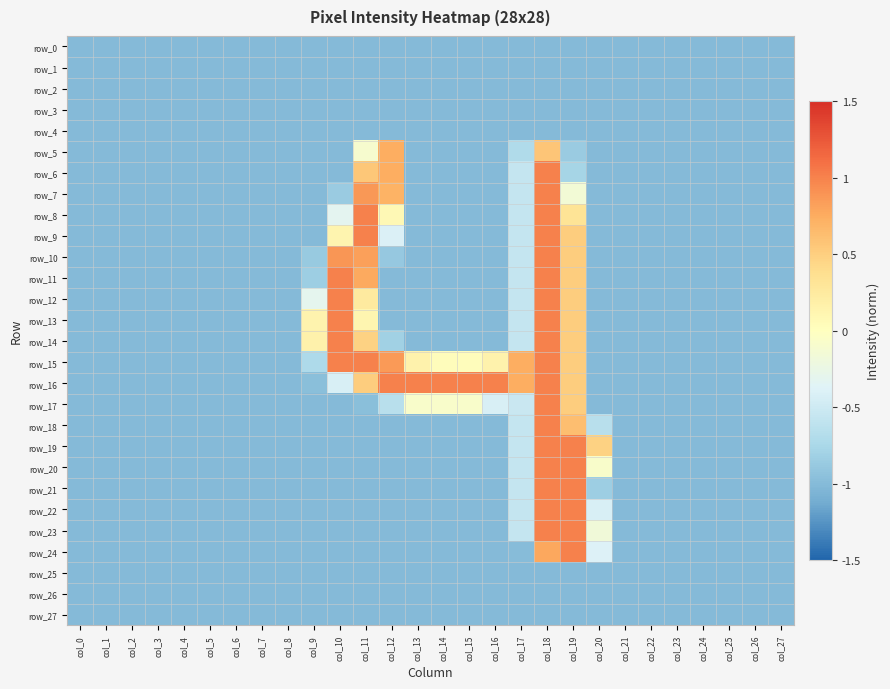

Reading left to right, what are all the values shown in this chart?

row_0: col_0=-1.0	col_1=-1.0	col_2=-1.0	col_3=-1.0	col_4=-1.0	col_5=-1.0	col_6=-1.0	col_7=-1.0	col_8=-1.0	col_9=-1.0	col_10=-1.0	col_11=-1.0	col_12=-1.0	col_13=-1.0	col_14=-1.0	col_15=-1.0	col_16=-1.0	col_17=-1.0	col_18=-1.0	col_19=-1.0	col_20=-1.0	col_21=-1.0	col_22=-1.0	col_23=-1.0	col_24=-1.0	col_25=-1.0	col_26=-1.0	col_27=-1.0
row_1: col_0=-1.0	col_1=-1.0	col_2=-1.0	col_3=-1.0	col_4=-1.0	col_5=-1.0	col_6=-1.0	col_7=-1.0	col_8=-1.0	col_9=-1.0	col_10=-1.0	col_11=-1.0	col_12=-1.0	col_13=-1.0	col_14=-1.0	col_15=-1.0	col_16=-1.0	col_17=-1.0	col_18=-1.0	col_19=-1.0	col_20=-1.0	col_21=-1.0	col_22=-1.0	col_23=-1.0	col_24=-1.0	col_25=-1.0	col_26=-1.0	col_27=-1.0
row_2: col_0=-1.0	col_1=-1.0	col_2=-1.0	col_3=-1.0	col_4=-1.0	col_5=-1.0	col_6=-1.0	col_7=-1.0	col_8=-1.0	col_9=-1.0	col_10=-1.0	col_11=-1.0	col_12=-1.0	col_13=-1.0	col_14=-1.0	col_15=-1.0	col_16=-1.0	col_17=-1.0	col_18=-1.0	col_19=-1.0	col_20=-1.0	col_21=-1.0	col_22=-1.0	col_23=-1.0	col_24=-1.0	col_25=-1.0	col_26=-1.0	col_27=-1.0
row_3: col_0=-1.0	col_1=-1.0	col_2=-1.0	col_3=-1.0	col_4=-1.0	col_5=-1.0	col_6=-1.0	col_7=-1.0	col_8=-1.0	col_9=-1.0	col_10=-1.0	col_11=-1.0	col_12=-1.0	col_13=-1.0	col_14=-1.0	col_15=-1.0	col_16=-1.0	col_17=-1.0	col_18=-1.0	col_19=-1.0	col_20=-1.0	col_21=-1.0	col_22=-1.0	col_23=-1.0	col_24=-1.0	col_25=-1.0	col_26=-1.0	col_27=-1.0
row_4: col_0=-1.0	col_1=-1.0	col_2=-1.0	col_3=-1.0	col_4=-1.0	col_5=-1.0	col_6=-1.0	col_7=-1.0	col_8=-1.0	col_9=-1.0	col_10=-1.0	col_11=-1.0	col_12=-1.0	col_13=-1.0	col_14=-1.0	col_15=-1.0	col_16=-1.0	col_17=-1.0	col_18=-1.0	col_19=-1.0	col_20=-1.0	col_21=-1.0	col_22=-1.0	col_23=-1.0	col_24=-1.0	col_25=-1.0	col_26=-1.0	col_27=-1.0
row_5: col_0=-1.0	col_1=-1.0	col_2=-1.0	col_3=-1.0	col_4=-1.0	col_5=-1.0	col_6=-1.0	col_7=-1.0	col_8=-1.0	col_9=-1.0	col_10=-1.0	col_11=-0.1	col_12=0.7	col_13=-1.0	col_14=-1.0	col_15=-1.0	col_16=-1.0	col_17=-0.7	col_18=0.6	col_19=-0.9	col_20=-1.0	col_21=-1.0	col_22=-1.0	col_23=-1.0	col_24=-1.0	col_25=-1.0	col_26=-1.0	col_27=-1.0
row_6: col_0=-1.0	col_1=-1.0	col_2=-1.0	col_3=-1.0	col_4=-1.0	col_5=-1.0	col_6=-1.0	col_7=-1.0	col_8=-1.0	col_9=-1.0	col_10=-1.0	col_11=0.6	col_12=0.7	col_13=-1.0	col_14=-1.0	col_15=-1.0	col_16=-1.0	col_17=-0.6	col_18=1.0	col_19=-0.8	col_20=-1.0	col_21=-1.0	col_22=-1.0	col_23=-1.0	col_24=-1.0	col_25=-1.0	col_26=-1.0	col_27=-1.0
row_7: col_0=-1.0	col_1=-1.0	col_2=-1.0	col_3=-1.0	col_4=-1.0	col_5=-1.0	col_6=-1.0	col_7=-1.0	col_8=-1.0	col_9=-1.0	col_10=-0.9	col_11=0.9	col_12=0.7	col_13=-1.0	col_14=-1.0	col_15=-1.0	col_16=-1.0	col_17=-0.6	col_18=1.0	col_19=-0.1	col_20=-1.0	col_21=-1.0	col_22=-1.0	col_23=-1.0	col_24=-1.0	col_25=-1.0	col_26=-1.0	col_27=-1.0
row_8: col_0=-1.0	col_1=-1.0	col_2=-1.0	col_3=-1.0	col_4=-1.0	col_5=-1.0	col_6=-1.0	col_7=-1.0	col_8=-1.0	col_9=-1.0	col_10=-0.3	col_11=1.0	col_12=0.1	col_13=-1.0	col_14=-1.0	col_15=-1.0	col_16=-1.0	col_17=-0.6	col_18=1.0	col_19=0.3	col_20=-1.0	col_21=-1.0	col_22=-1.0	col_23=-1.0	col_24=-1.0	col_25=-1.0	col_26=-1.0	col_27=-1.0
row_9: col_0=-1.0	col_1=-1.0	col_2=-1.0	col_3=-1.0	col_4=-1.0	col_5=-1.0	col_6=-1.0	col_7=-1.0	col_8=-1.0	col_9=-1.0	col_10=0.1	col_11=1.0	col_12=-0.4	col_13=-1.0	col_14=-1.0	col_15=-1.0	col_16=-1.0	col_17=-0.6	col_18=1.0	col_19=0.5	col_20=-1.0	col_21=-1.0	col_22=-1.0	col_23=-1.0	col_24=-1.0	col_25=-1.0	col_26=-1.0	col_27=-1.0
row_10: col_0=-1.0	col_1=-1.0	col_2=-1.0	col_3=-1.0	col_4=-1.0	col_5=-1.0	col_6=-1.0	col_7=-1.0	col_8=-1.0	col_9=-0.9	col_10=0.9	col_11=0.8	col_12=-0.9	col_13=-1.0	col_14=-1.0	col_15=-1.0	col_16=-1.0	col_17=-0.6	col_18=1.0	col_19=0.5	col_20=-1.0	col_21=-1.0	col_22=-1.0	col_23=-1.0	col_24=-1.0	col_25=-1.0	col_26=-1.0	col_27=-1.0
row_11: col_0=-1.0	col_1=-1.0	col_2=-1.0	col_3=-1.0	col_4=-1.0	col_5=-1.0	col_6=-1.0	col_7=-1.0	col_8=-1.0	col_9=-0.8	col_10=1.0	col_11=0.8	col_12=-1.0	col_13=-1.0	col_14=-1.0	col_15=-1.0	col_16=-1.0	col_17=-0.6	col_18=1.0	col_19=0.5	col_20=-1.0	col_21=-1.0	col_22=-1.0	col_23=-1.0	col_24=-1.0	col_25=-1.0	col_26=-1.0	col_27=-1.0
row_12: col_0=-1.0	col_1=-1.0	col_2=-1.0	col_3=-1.0	col_4=-1.0	col_5=-1.0	col_6=-1.0	col_7=-1.0	col_8=-1.0	col_9=-0.3	col_10=1.0	col_11=0.3	col_12=-1.0	col_13=-1.0	col_14=-1.0	col_15=-1.0	col_16=-1.0	col_17=-0.6	col_18=1.0	col_19=0.5	col_20=-1.0	col_21=-1.0	col_22=-1.0	col_23=-1.0	col_24=-1.0	col_25=-1.0	col_26=-1.0	col_27=-1.0
row_13: col_0=-1.0	col_1=-1.0	col_2=-1.0	col_3=-1.0	col_4=-1.0	col_5=-1.0	col_6=-1.0	col_7=-1.0	col_8=-1.0	col_9=0.1	col_10=1.0	col_11=0.1	col_12=-1.0	col_13=-1.0	col_14=-1.0	col_15=-1.0	col_16=-1.0	col_17=-0.6	col_18=1.0	col_19=0.5	col_20=-1.0	col_21=-1.0	col_22=-1.0	col_23=-1.0	col_24=-1.0	col_25=-1.0	col_26=-1.0	col_27=-1.0
row_14: col_0=-1.0	col_1=-1.0	col_2=-1.0	col_3=-1.0	col_4=-1.0	col_5=-1.0	col_6=-1.0	col_7=-1.0	col_8=-1.0	col_9=0.2	col_10=1.0	col_11=0.5	col_12=-0.8	col_13=-1.0	col_14=-1.0	col_15=-1.0	col_16=-1.0	col_17=-0.6	col_18=1.0	col_19=0.5	col_20=-1.0	col_21=-1.0	col_22=-1.0	col_23=-1.0	col_24=-1.0	col_25=-1.0	col_26=-1.0	col_27=-1.0
row_15: col_0=-1.0	col_1=-1.0	col_2=-1.0	col_3=-1.0	col_4=-1.0	col_5=-1.0	col_6=-1.0	col_7=-1.0	col_8=-1.0	col_9=-0.7	col_10=1.0	col_11=1.0	col_12=0.9	col_13=0.1	col_14=0.0	col_15=0.0	col_16=0.1	col_17=0.7	col_18=1.0	col_19=0.5	col_20=-1.0	col_21=-1.0	col_22=-1.0	col_23=-1.0	col_24=-1.0	col_25=-1.0	col_26=-1.0	col_27=-1.0
row_16: col_0=-1.0	col_1=-1.0	col_2=-1.0	col_3=-1.0	col_4=-1.0	col_5=-1.0	col_6=-1.0	col_7=-1.0	col_8=-1.0	col_9=-1.0	col_10=-0.4	col_11=0.5	col_12=1.0	col_13=1.0	col_14=1.0	col_15=1.0	col_16=1.0	col_17=0.7	col_18=1.0	col_19=0.5	col_20=-1.0	col_21=-1.0	col_22=-1.0	col_23=-1.0	col_24=-1.0	col_25=-1.0	col_26=-1.0	col_27=-1.0
row_17: col_0=-1.0	col_1=-1.0	col_2=-1.0	col_3=-1.0	col_4=-1.0	col_5=-1.0	col_6=-1.0	col_7=-1.0	col_8=-1.0	col_9=-1.0	col_10=-1.0	col_11=-1.0	col_12=-0.7	col_13=-0.1	col_14=-0.1	col_15=-0.1	col_16=-0.4	col_17=-0.5	col_18=1.0	col_19=0.5	col_20=-1.0	col_21=-1.0	col_22=-1.0	col_23=-1.0	col_24=-1.0	col_25=-1.0	col_26=-1.0	col_27=-1.0
row_18: col_0=-1.0	col_1=-1.0	col_2=-1.0	col_3=-1.0	col_4=-1.0	col_5=-1.0	col_6=-1.0	col_7=-1.0	col_8=-1.0	col_9=-1.0	col_10=-1.0	col_11=-1.0	col_12=-1.0	col_13=-1.0	col_14=-1.0	col_15=-1.0	col_16=-1.0	col_17=-0.6	col_18=1.0	col_19=0.6	col_20=-0.7	col_21=-1.0	col_22=-1.0	col_23=-1.0	col_24=-1.0	col_25=-1.0	col_26=-1.0	col_27=-1.0
row_19: col_0=-1.0	col_1=-1.0	col_2=-1.0	col_3=-1.0	col_4=-1.0	col_5=-1.0	col_6=-1.0	col_7=-1.0	col_8=-1.0	col_9=-1.0	col_10=-1.0	col_11=-1.0	col_12=-1.0	col_13=-1.0	col_14=-1.0	col_15=-1.0	col_16=-1.0	col_17=-0.6	col_18=1.0	col_19=1.0	col_20=0.5	col_21=-1.0	col_22=-1.0	col_23=-1.0	col_24=-1.0	col_25=-1.0	col_26=-1.0	col_27=-1.0
row_20: col_0=-1.0	col_1=-1.0	col_2=-1.0	col_3=-1.0	col_4=-1.0	col_5=-1.0	col_6=-1.0	col_7=-1.0	col_8=-1.0	col_9=-1.0	col_10=-1.0	col_11=-1.0	col_12=-1.0	col_13=-1.0	col_14=-1.0	col_15=-1.0	col_16=-1.0	col_17=-0.6	col_18=1.0	col_19=1.0	col_20=-0.1	col_21=-1.0	col_22=-1.0	col_23=-1.0	col_24=-1.0	col_25=-1.0	col_26=-1.0	col_27=-1.0
row_21: col_0=-1.0	col_1=-1.0	col_2=-1.0	col_3=-1.0	col_4=-1.0	col_5=-1.0	col_6=-1.0	col_7=-1.0	col_8=-1.0	col_9=-1.0	col_10=-1.0	col_11=-1.0	col_12=-1.0	col_13=-1.0	col_14=-1.0	col_15=-1.0	col_16=-1.0	col_17=-0.6	col_18=1.0	col_19=1.0	col_20=-0.8	col_21=-1.0	col_22=-1.0	col_23=-1.0	col_24=-1.0	col_25=-1.0	col_26=-1.0	col_27=-1.0
row_22: col_0=-1.0	col_1=-1.0	col_2=-1.0	col_3=-1.0	col_4=-1.0	col_5=-1.0	col_6=-1.0	col_7=-1.0	col_8=-1.0	col_9=-1.0	col_10=-1.0	col_11=-1.0	col_12=-1.0	col_13=-1.0	col_14=-1.0	col_15=-1.0	col_16=-1.0	col_17=-0.6	col_18=1.0	col_19=1.0	col_20=-0.4	col_21=-1.0	col_22=-1.0	col_23=-1.0	col_24=-1.0	col_25=-1.0	col_26=-1.0	col_27=-1.0
row_23: col_0=-1.0	col_1=-1.0	col_2=-1.0	col_3=-1.0	col_4=-1.0	col_5=-1.0	col_6=-1.0	col_7=-1.0	col_8=-1.0	col_9=-1.0	col_10=-1.0	col_11=-1.0	col_12=-1.0	col_13=-1.0	col_14=-1.0	col_15=-1.0	col_16=-1.0	col_17=-0.6	col_18=1.0	col_19=1.0	col_20=-0.2	col_21=-1.0	col_22=-1.0	col_23=-1.0	col_24=-1.0	col_25=-1.0	col_26=-1.0	col_27=-1.0
row_24: col_0=-1.0	col_1=-1.0	col_2=-1.0	col_3=-1.0	col_4=-1.0	col_5=-1.0	col_6=-1.0	col_7=-1.0	col_8=-1.0	col_9=-1.0	col_10=-1.0	col_11=-1.0	col_12=-1.0	col_13=-1.0	col_14=-1.0	col_15=-1.0	col_16=-1.0	col_17=-1.0	col_18=0.8	col_19=1.0	col_20=-0.4	col_21=-1.0	col_22=-1.0	col_23=-1.0	col_24=-1.0	col_25=-1.0	col_26=-1.0	col_27=-1.0
row_25: col_0=-1.0	col_1=-1.0	col_2=-1.0	col_3=-1.0	col_4=-1.0	col_5=-1.0	col_6=-1.0	col_7=-1.0	col_8=-1.0	col_9=-1.0	col_10=-1.0	col_11=-1.0	col_12=-1.0	col_13=-1.0	col_14=-1.0	col_15=-1.0	col_16=-1.0	col_17=-1.0	col_18=-1.0	col_19=-1.0	col_20=-1.0	col_21=-1.0	col_22=-1.0	col_23=-1.0	col_24=-1.0	col_25=-1.0	col_26=-1.0	col_27=-1.0
row_26: col_0=-1.0	col_1=-1.0	col_2=-1.0	col_3=-1.0	col_4=-1.0	col_5=-1.0	col_6=-1.0	col_7=-1.0	col_8=-1.0	col_9=-1.0	col_10=-1.0	col_11=-1.0	col_12=-1.0	col_13=-1.0	col_14=-1.0	col_15=-1.0	col_16=-1.0	col_17=-1.0	col_18=-1.0	col_19=-1.0	col_20=-1.0	col_21=-1.0	col_22=-1.0	col_23=-1.0	col_24=-1.0	col_25=-1.0	col_26=-1.0	col_27=-1.0
row_27: col_0=-1.0	col_1=-1.0	col_2=-1.0	col_3=-1.0	col_4=-1.0	col_5=-1.0	col_6=-1.0	col_7=-1.0	col_8=-1.0	col_9=-1.0	col_10=-1.0	col_11=-1.0	col_12=-1.0	col_13=-1.0	col_14=-1.0	col_15=-1.0	col_16=-1.0	col_17=-1.0	col_18=-1.0	col_19=-1.0	col_20=-1.0	col_21=-1.0	col_22=-1.0	col_23=-1.0	col_24=-1.0	col_25=-1.0	col_26=-1.0	col_27=-1.0